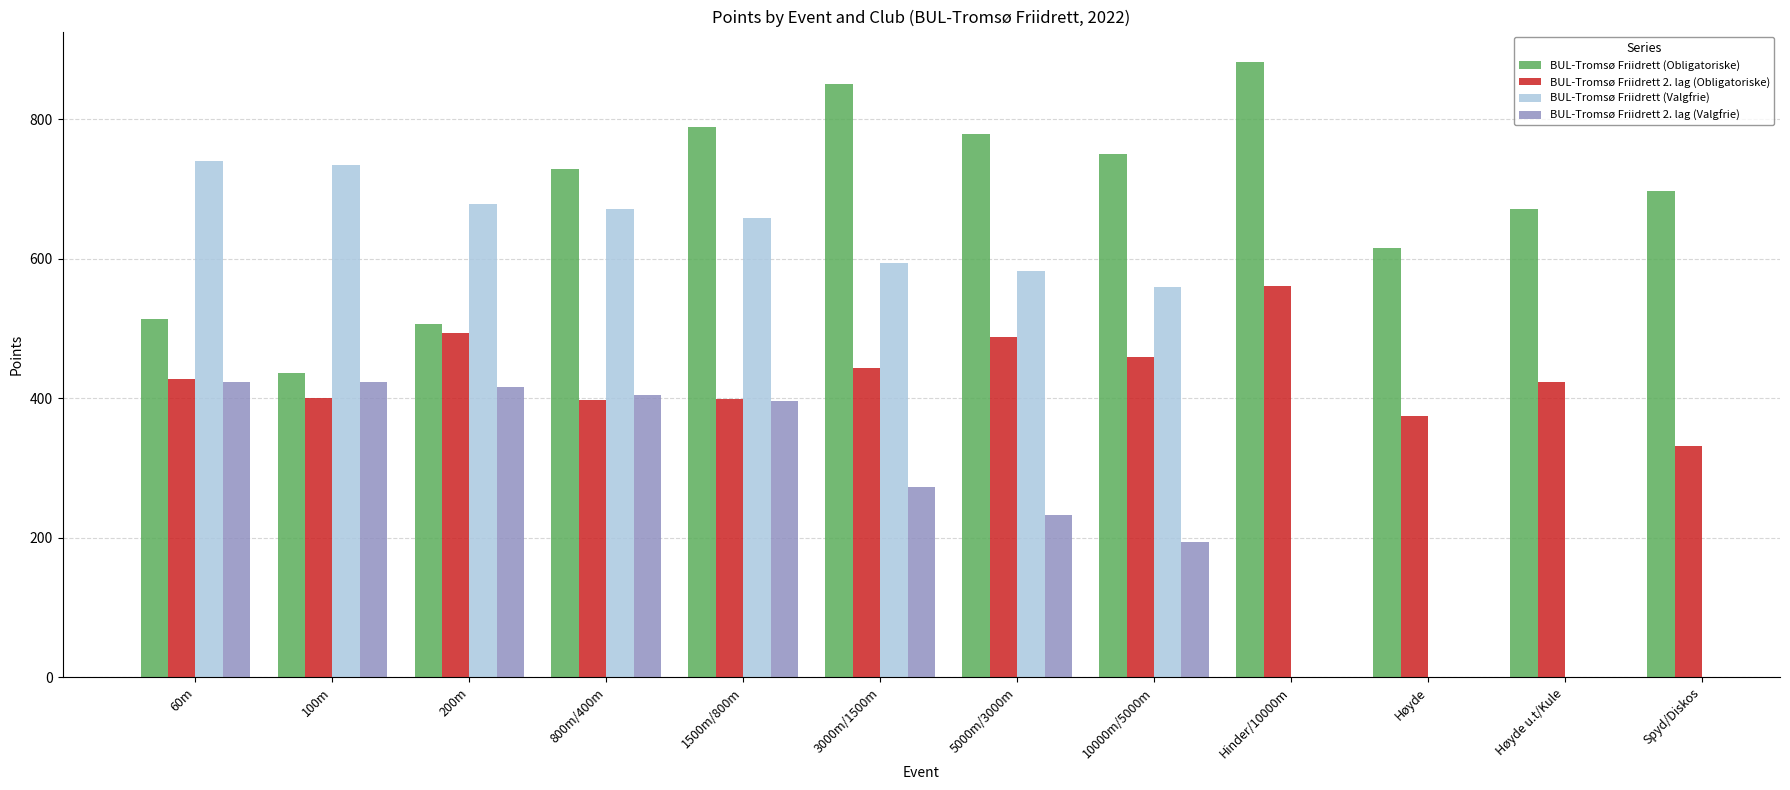

What is the label of the 9th bar from the right?

800m/400m